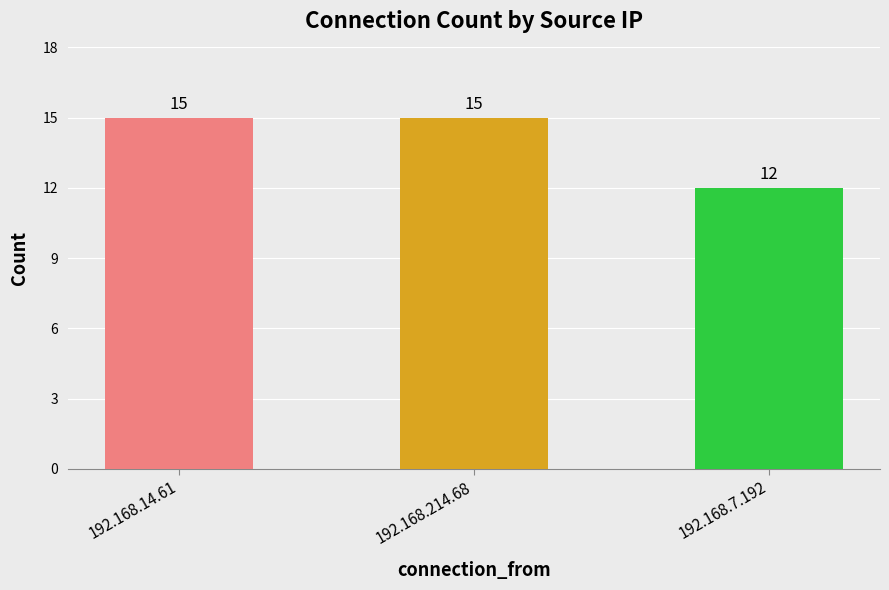

Reading left to right, list all the values displayed in this chart.

15	15	12